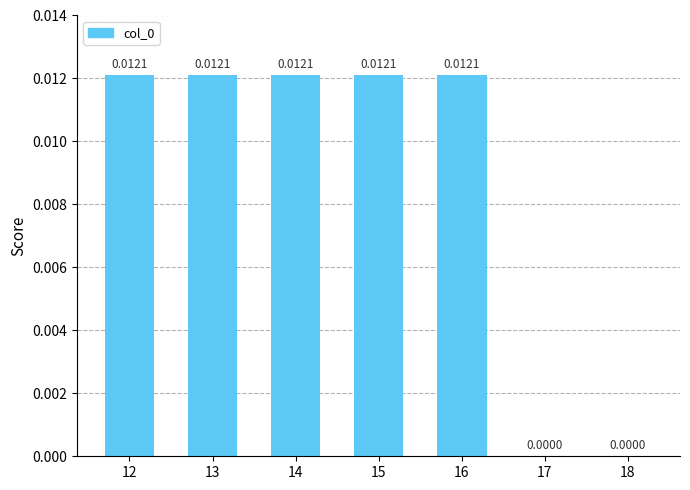

Are the bars horizontal?

No